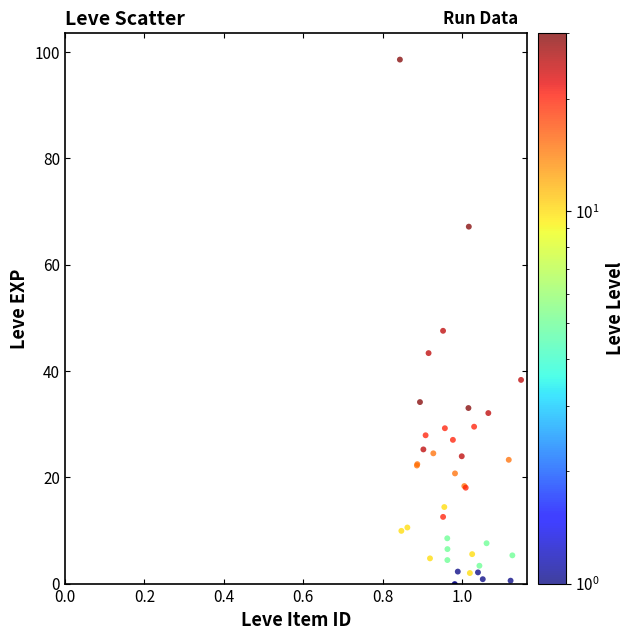

What Y value in the scatter plot is closest to 49?

47.5